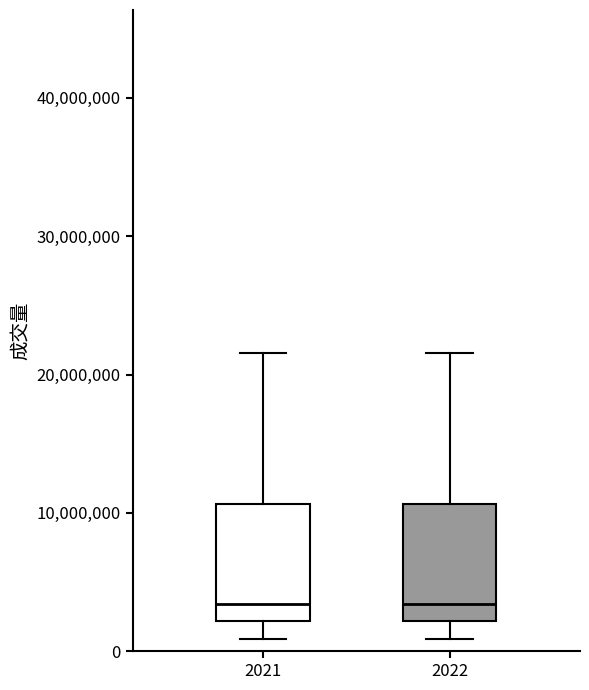

Reading left to right, transcribe this box plot: for each box, give where its median line is, the range the box spans, and where its two whiskers end, as read against the y-axis. The values are not printed on the chart, so give them approximately, as read against the axis.

2021: median 3000000, box 2000000 to 11000000, whiskers 1000000 to 22000000
2022: median 3000000, box 2000000 to 11000000, whiskers 1000000 to 22000000